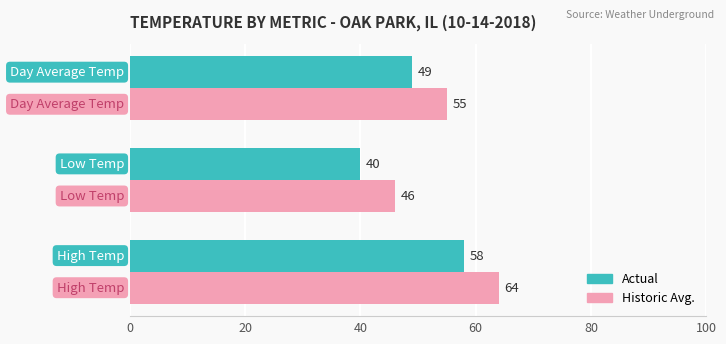

What is the minimum value shown in the chart?

40